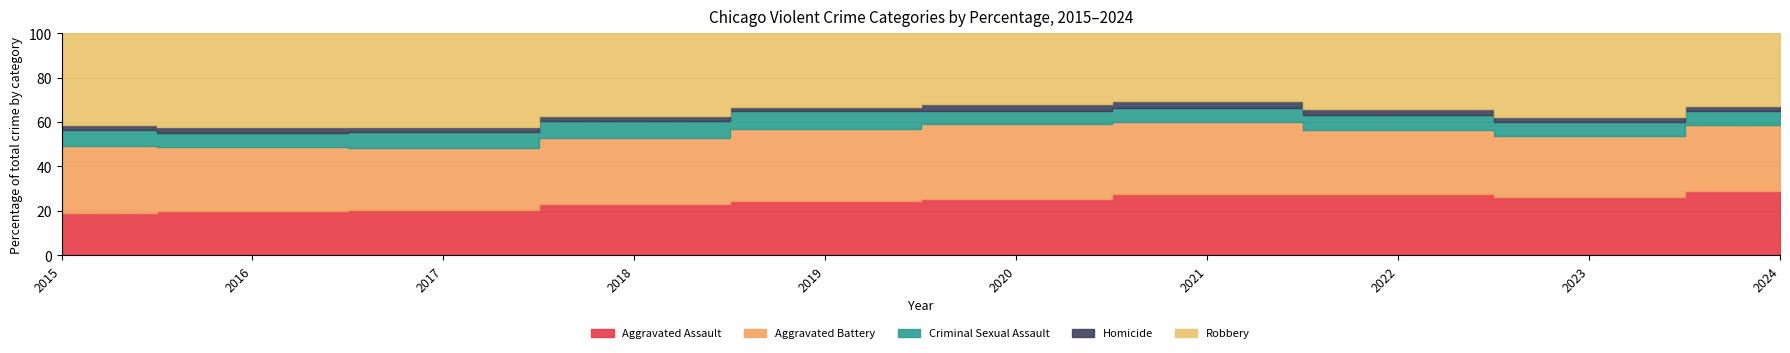

Is it true that Aggravated Battery equals 2764 at 2016?

False